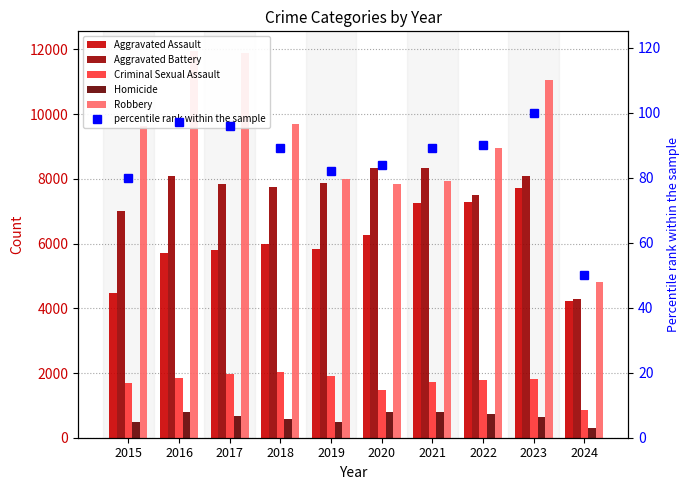

Is it true that Aggravated Battery equals 4946 at 2019?

False